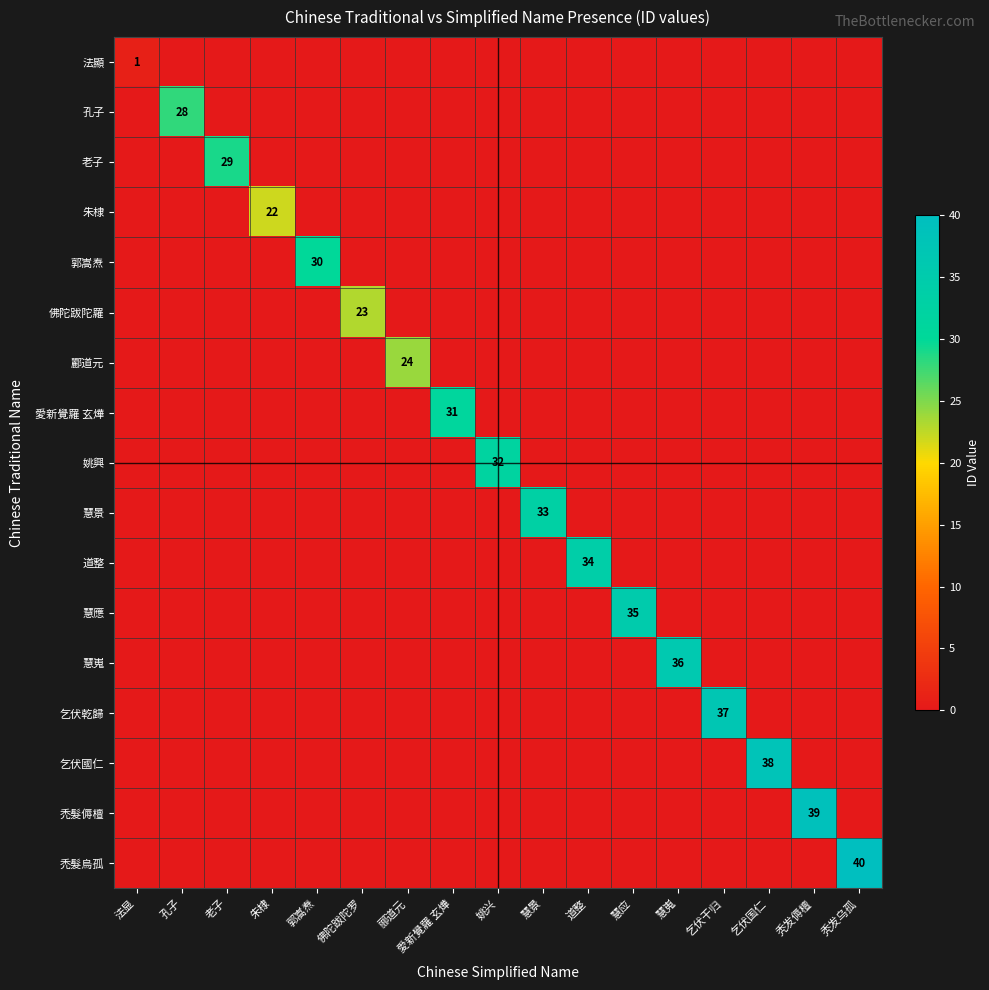

Which series has the widest spread of values?

禿髮烏孤